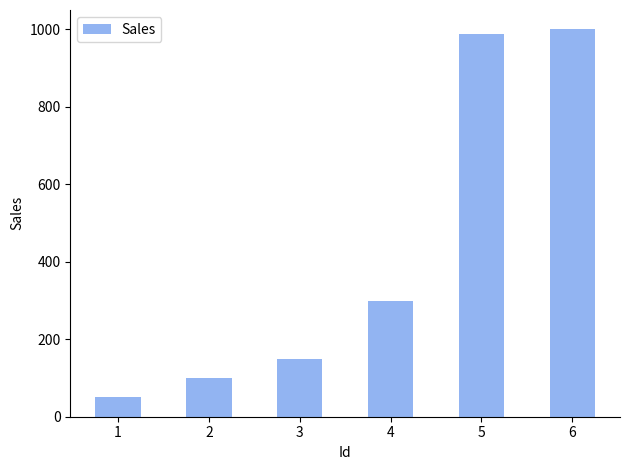

Are the bars grouped side by side (vs. stacked)?

No